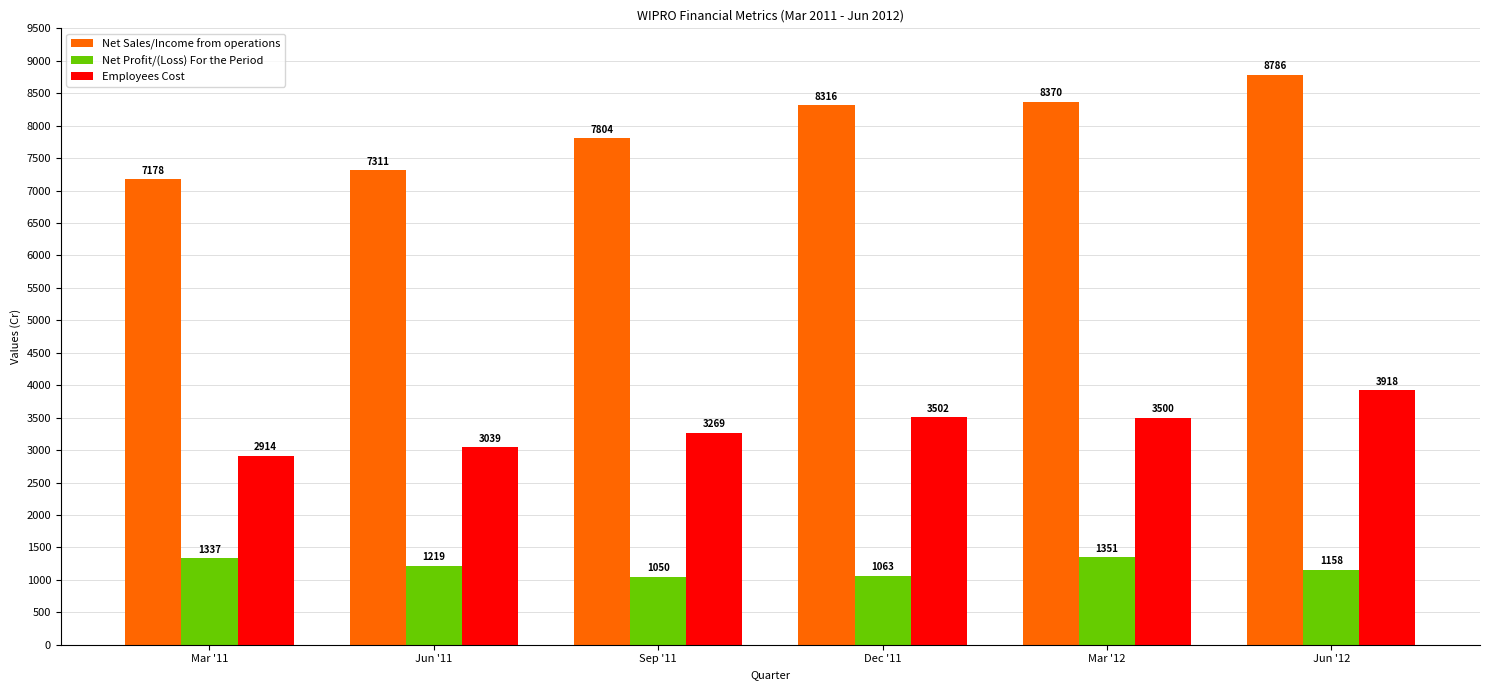

What is the sum of all Employees Cost values?

20144.7